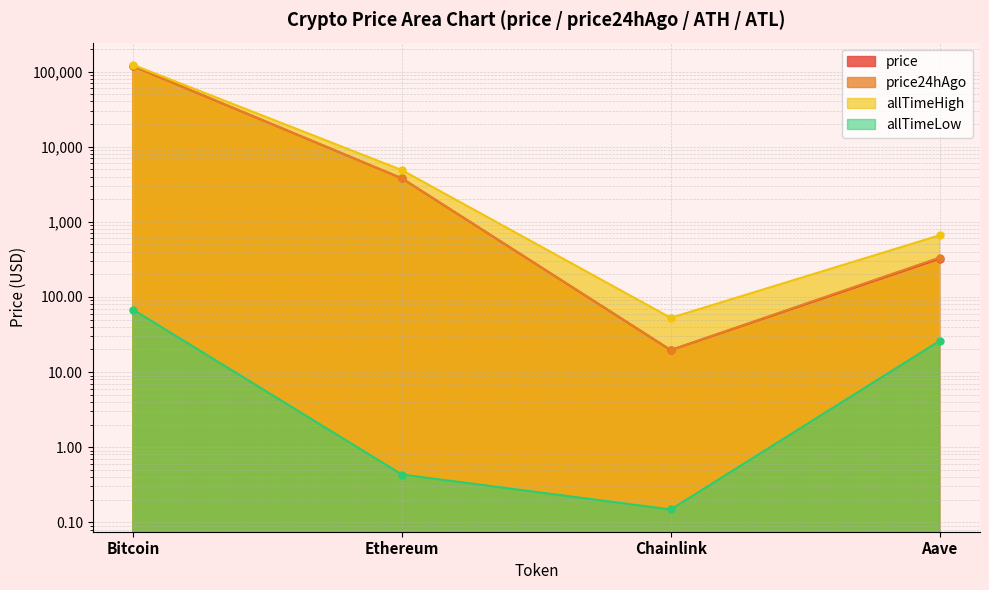

Which category has the highest value in the price series?

Bitcoin